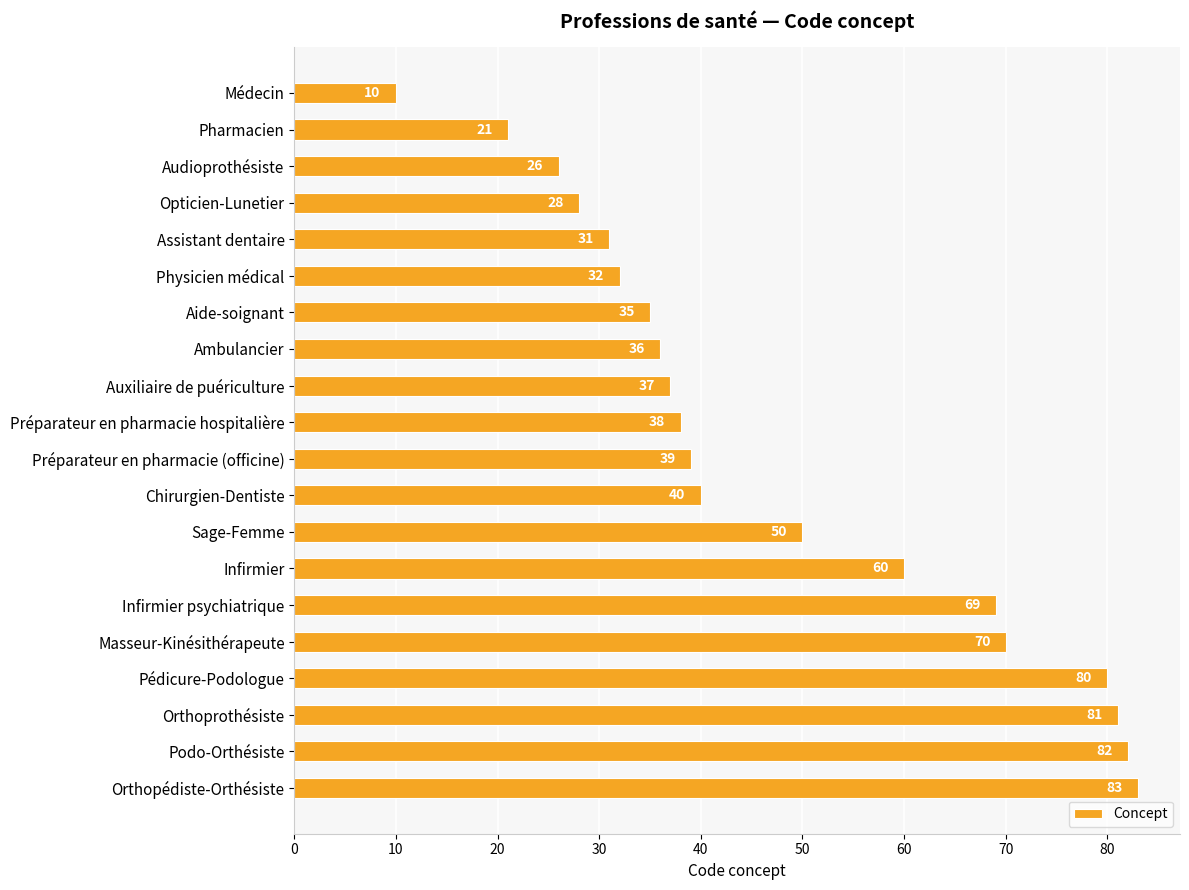

At which label is the value closest to 46?

Sage-Femme